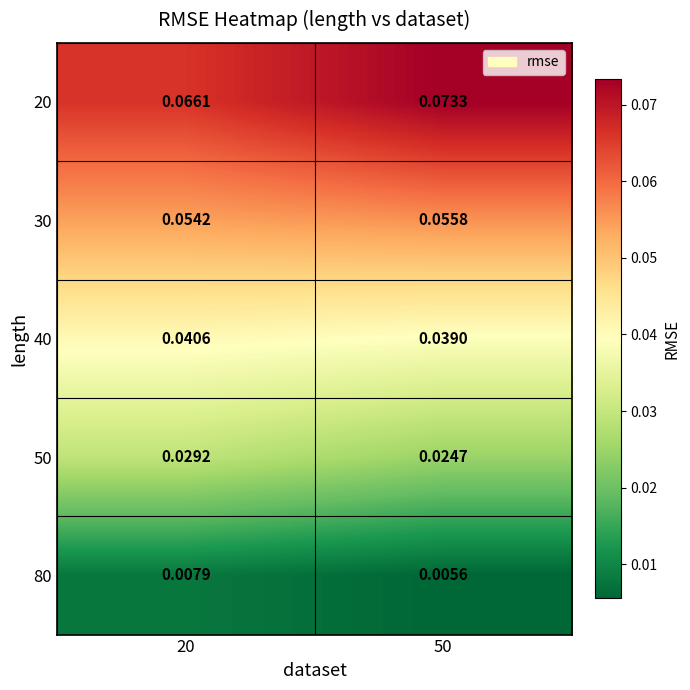

Is the value of 40 at 50 greater than the value of 30 at 50?

No